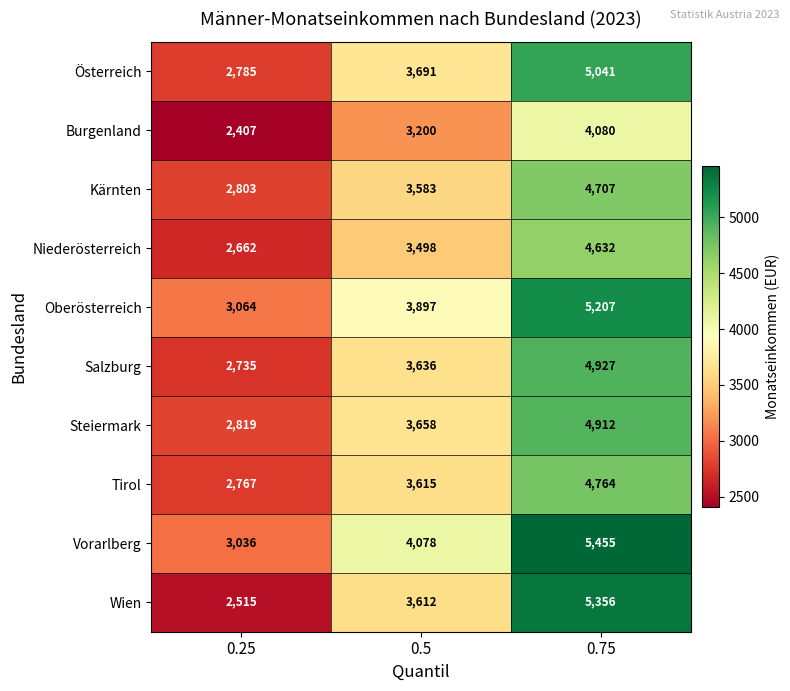

Where is Oberösterreich nearest to the value 4135?

0.5